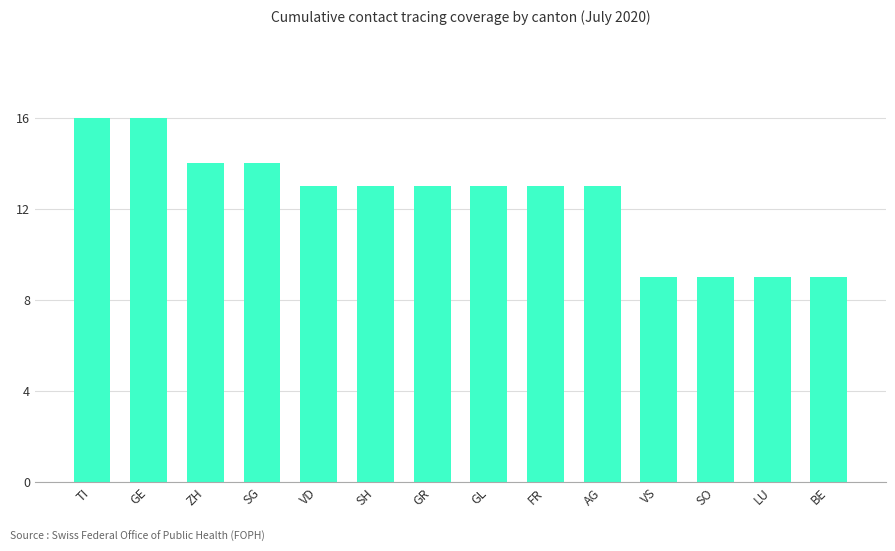

How many values are between 9 and 14?

12